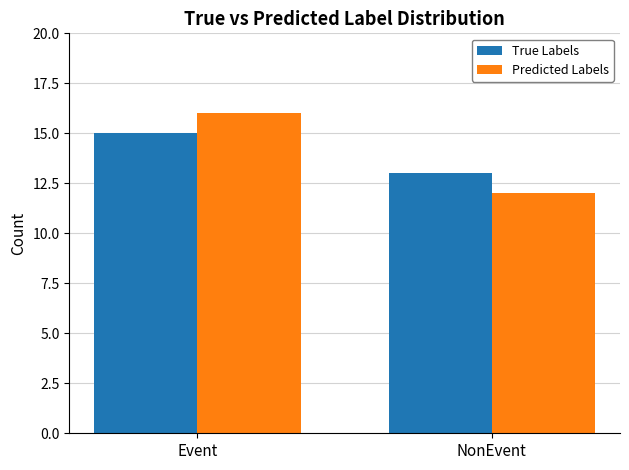

At which label does True Labels reach its minimum?

NonEvent